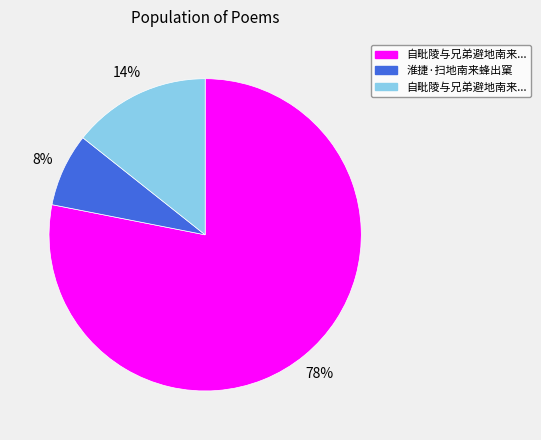

To the nearest percent, what is the average slice percentage?

33%